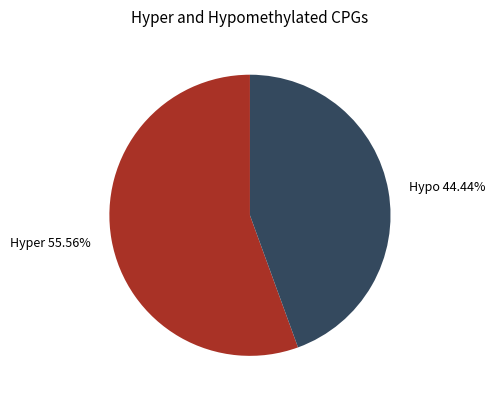

Count the number of slices in the pie.

2